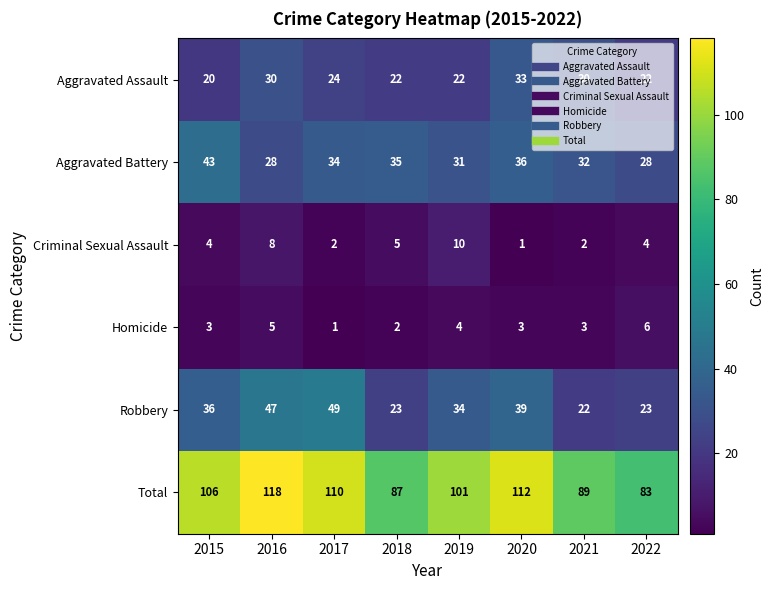

What is the total value across all series at 2021?

178